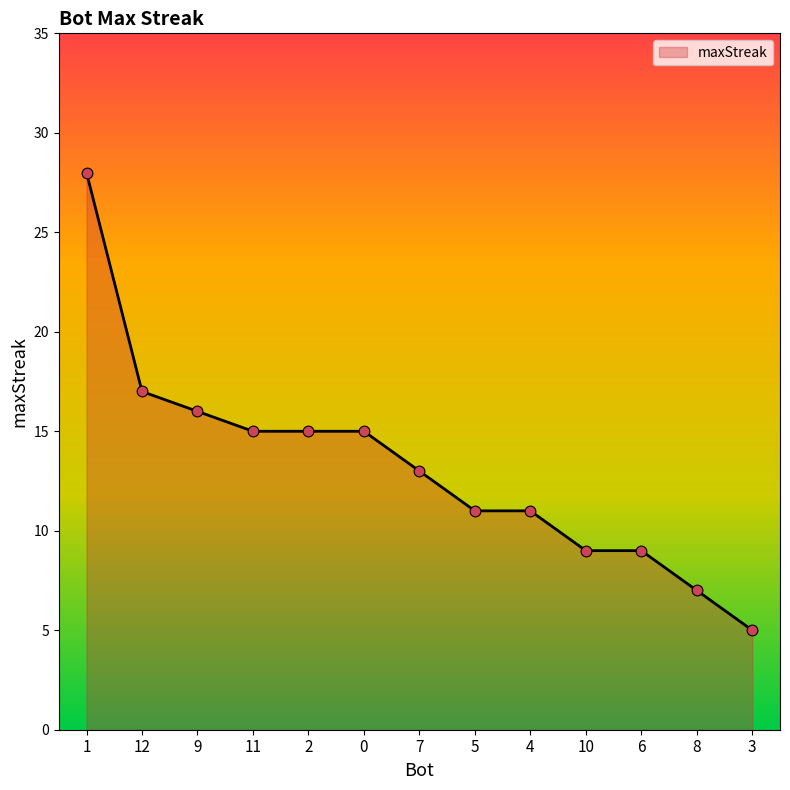

Between 2 and 12, which is larger?

12